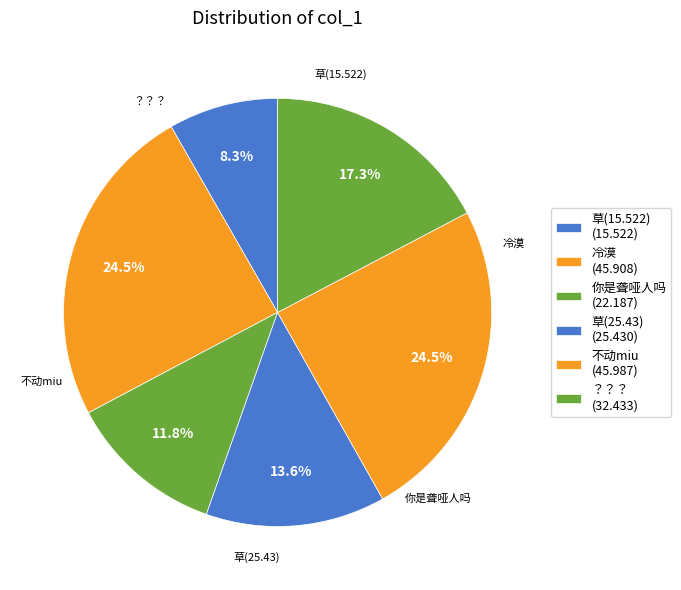

Combined, do 草(25.43) and 你是聋哑人吗 account for over 50%?

No